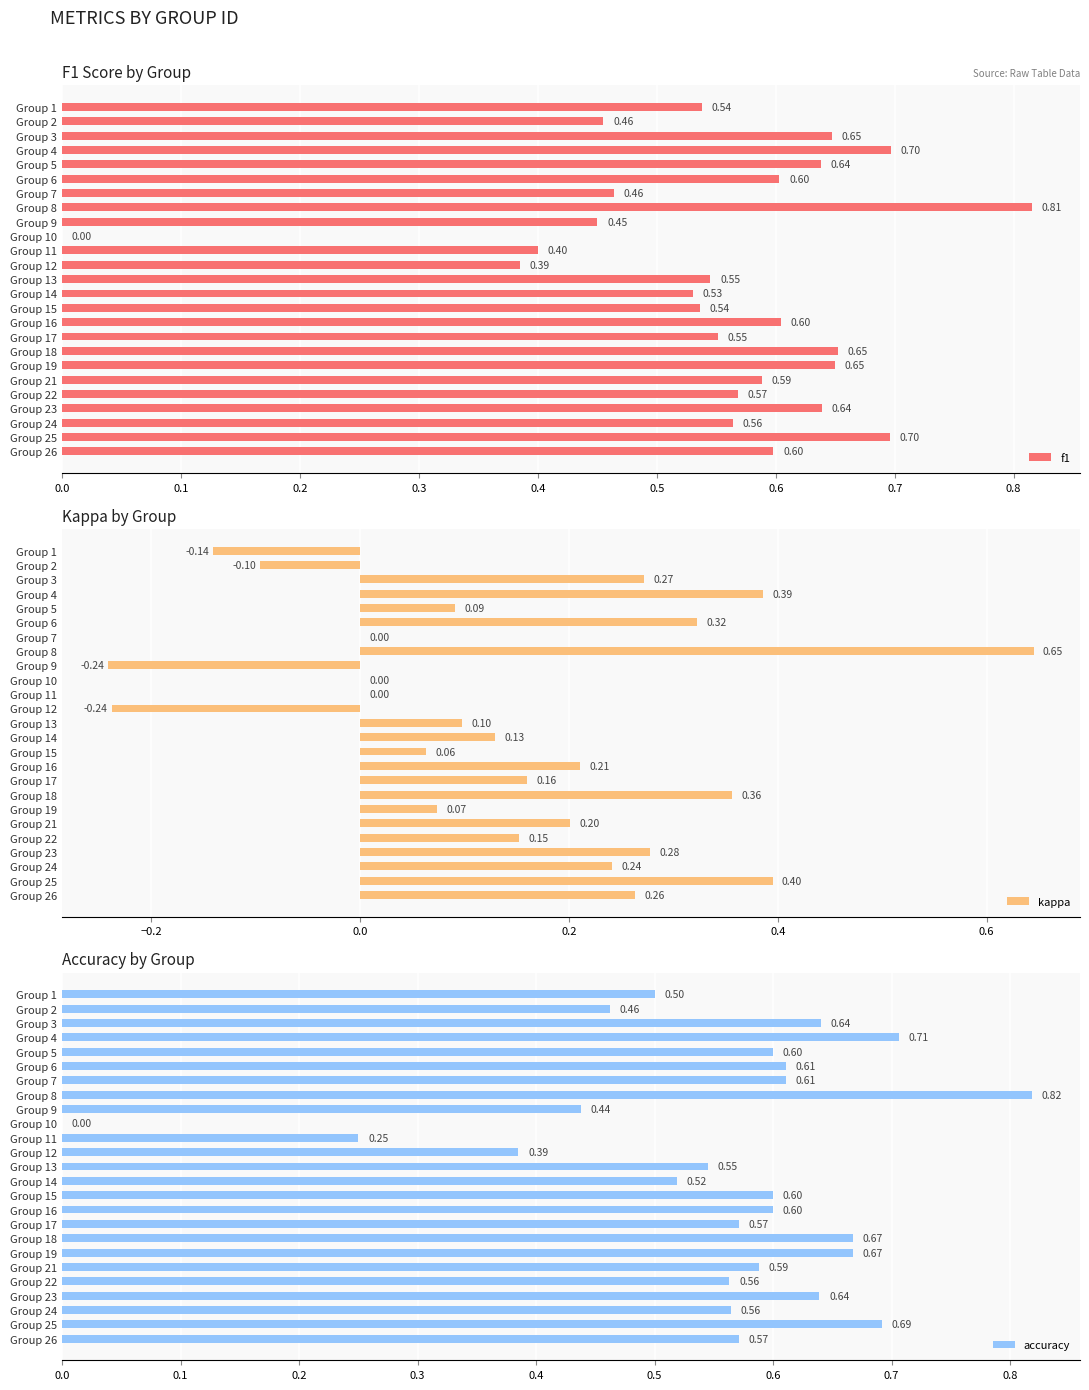

Does the chart contain stacked bars?

No